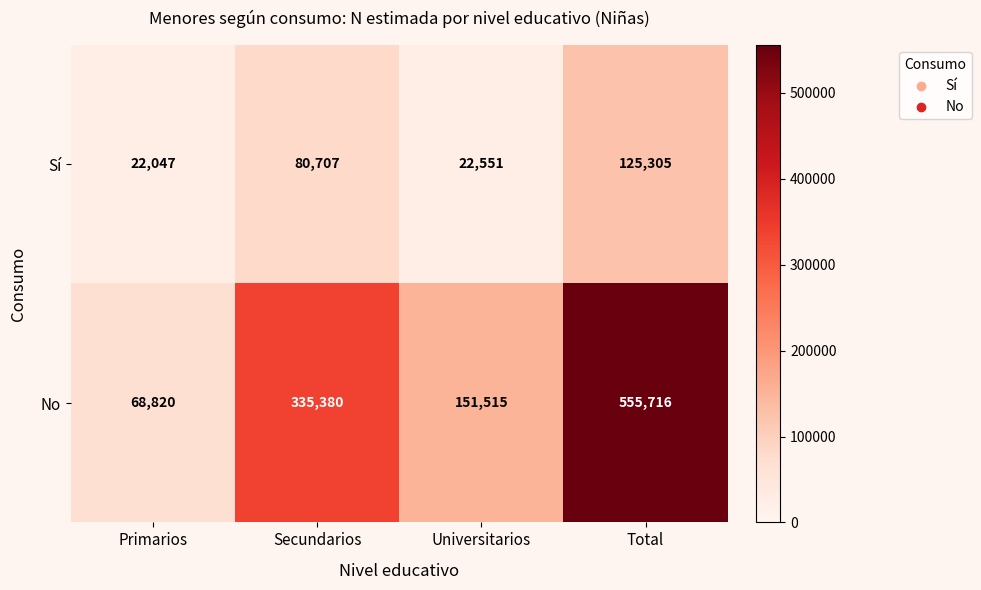

At how many categories does at least one series exceed 351335?

1